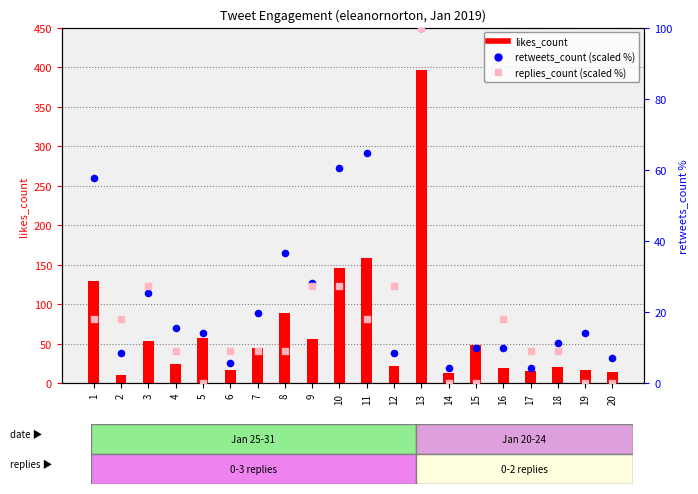

What is the total value across all series at 17?

29.3